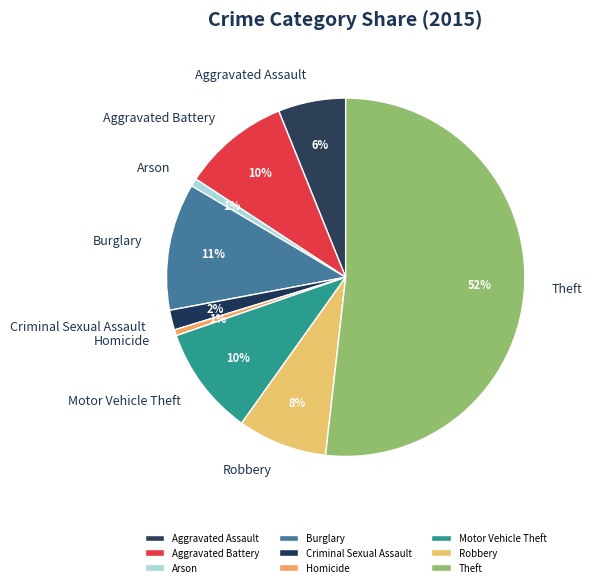

To the nearest percent, what is the average slice percentage?

11%